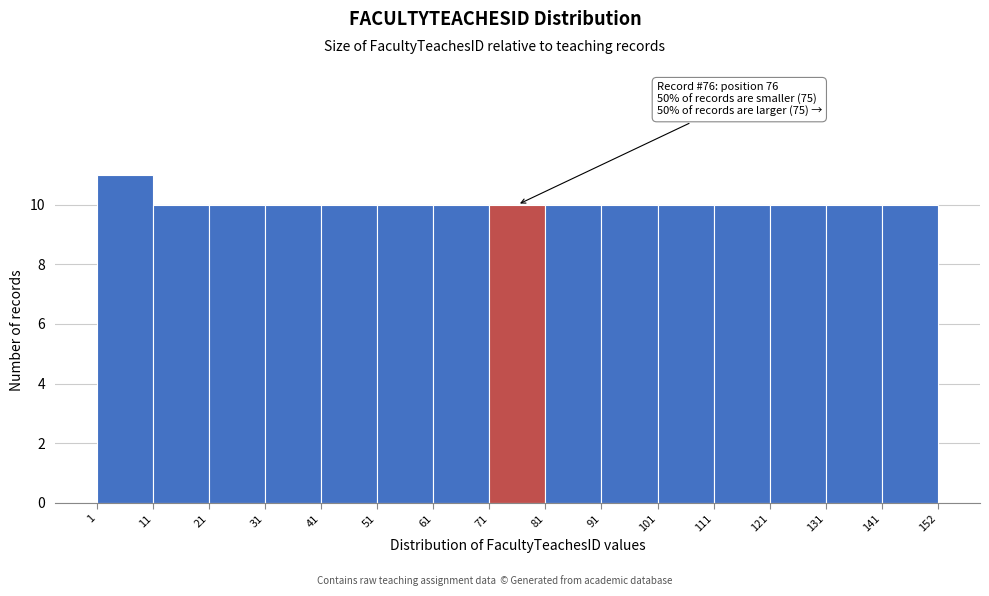

Which range on the x-axis has the tallest bar?

1 to 11